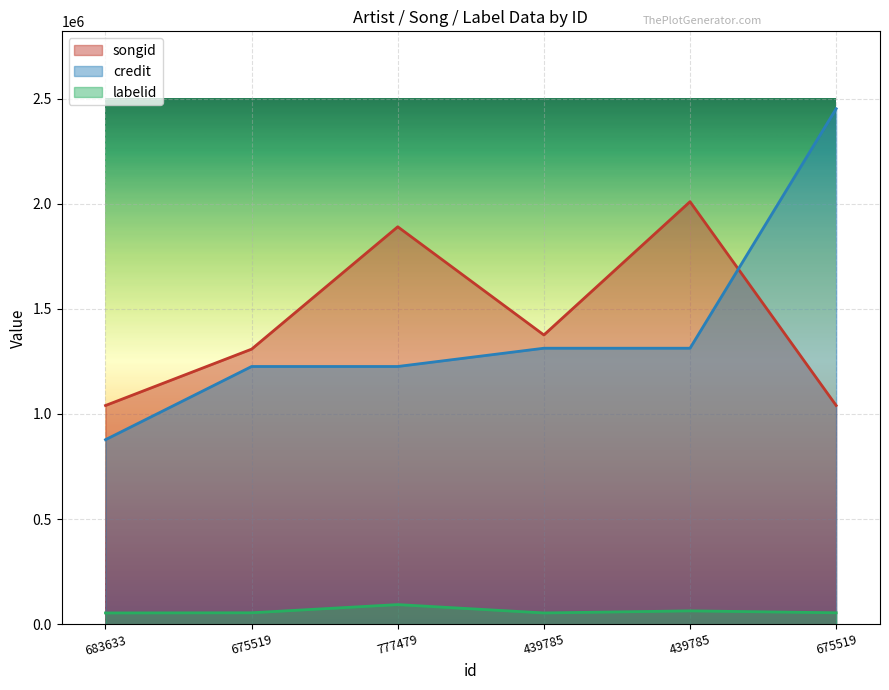

Which series has the largest total across all categories?

songid